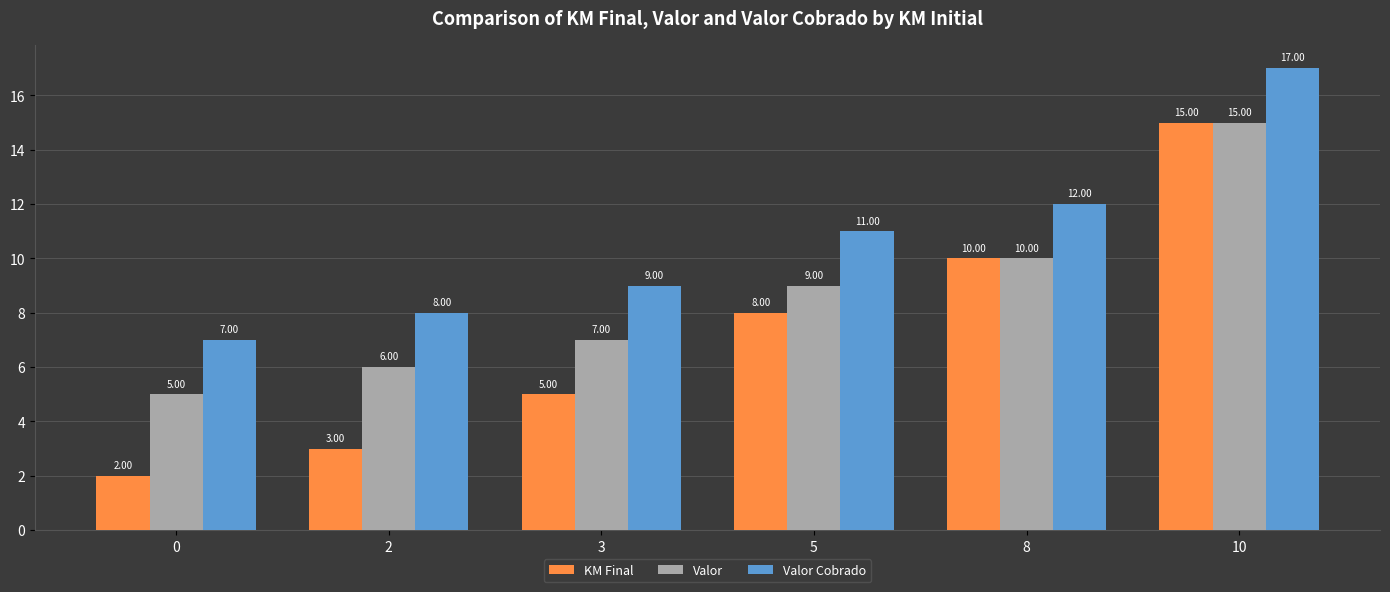

At how many categories does at least one series exceed 3?

6